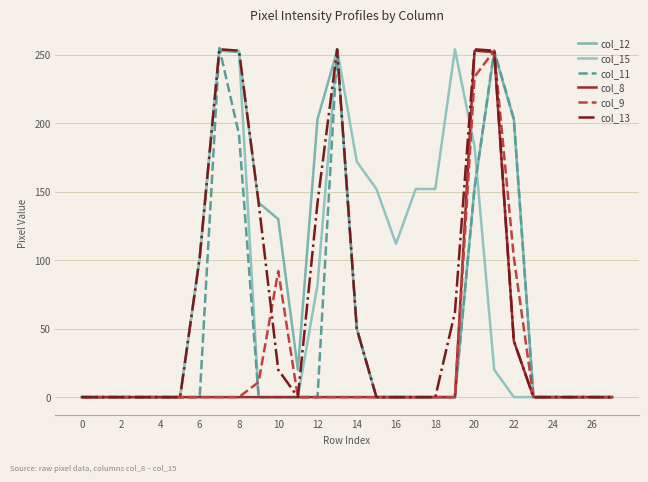

Which series ends up on top after the final intersection of col_9 and col_12?

col_12